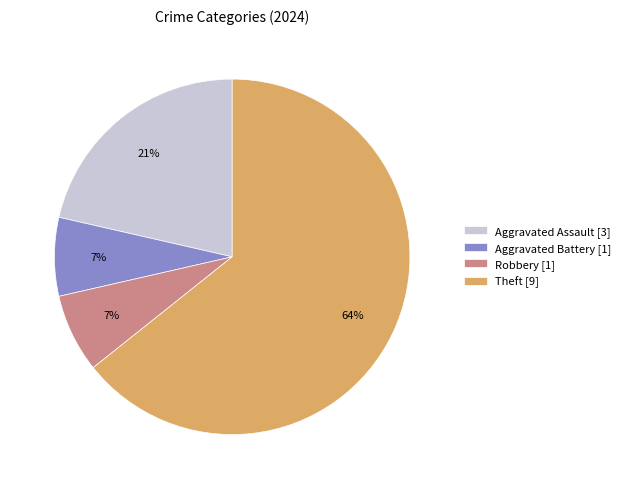

Which slice is the largest?

Theft [9]